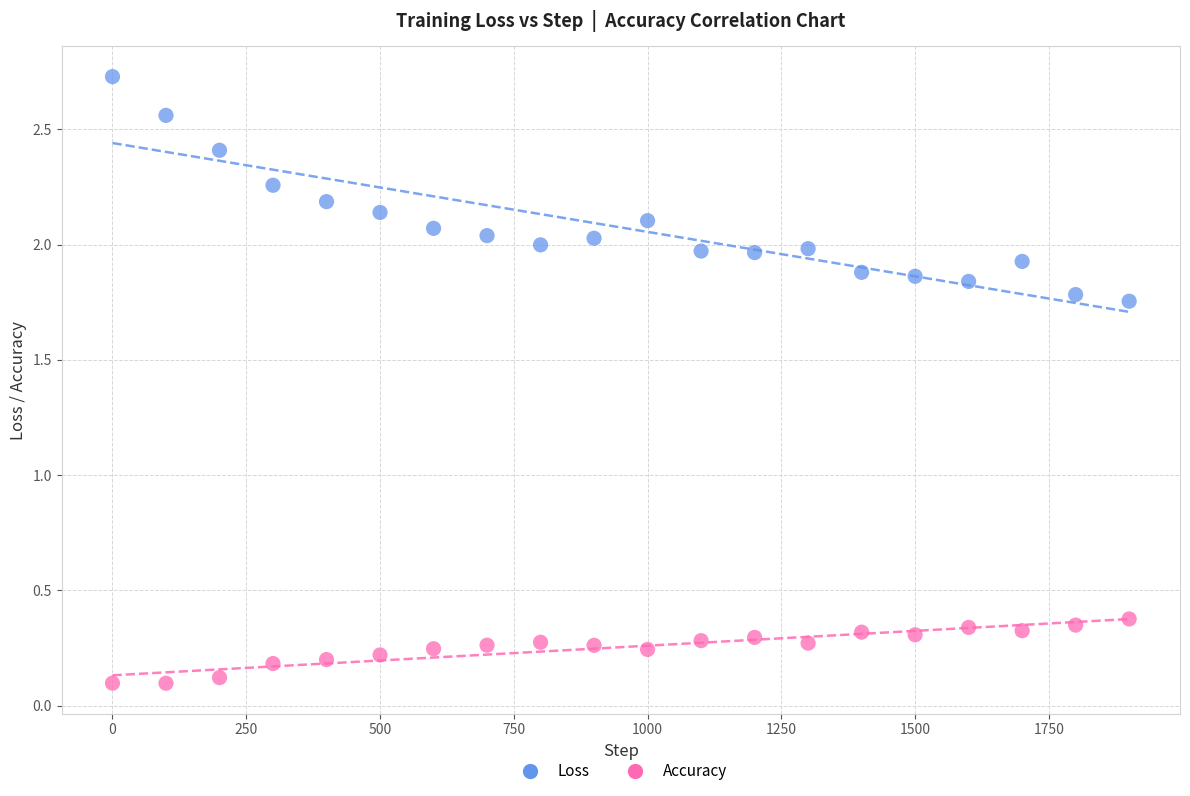

Across all data points, what is the range of X values (max minus min)?

1900.0